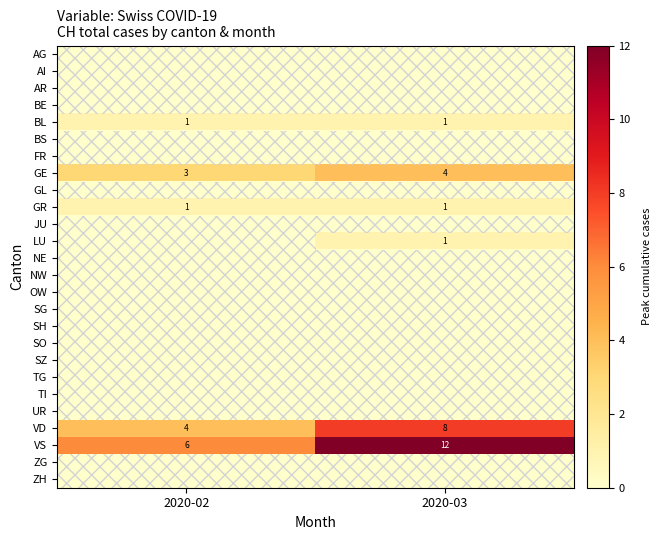

Is it true that VD equals 8 at 2020-03?

True